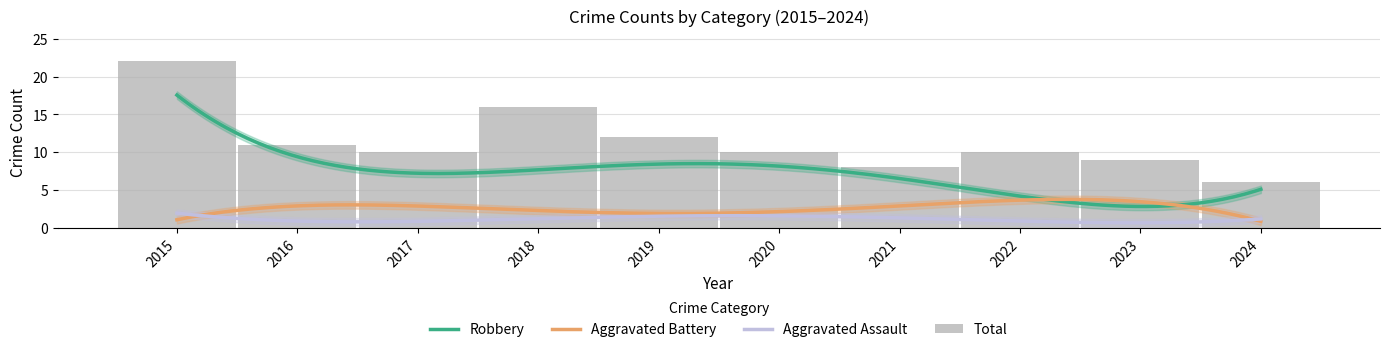

Does the chart contain any negative values?

No